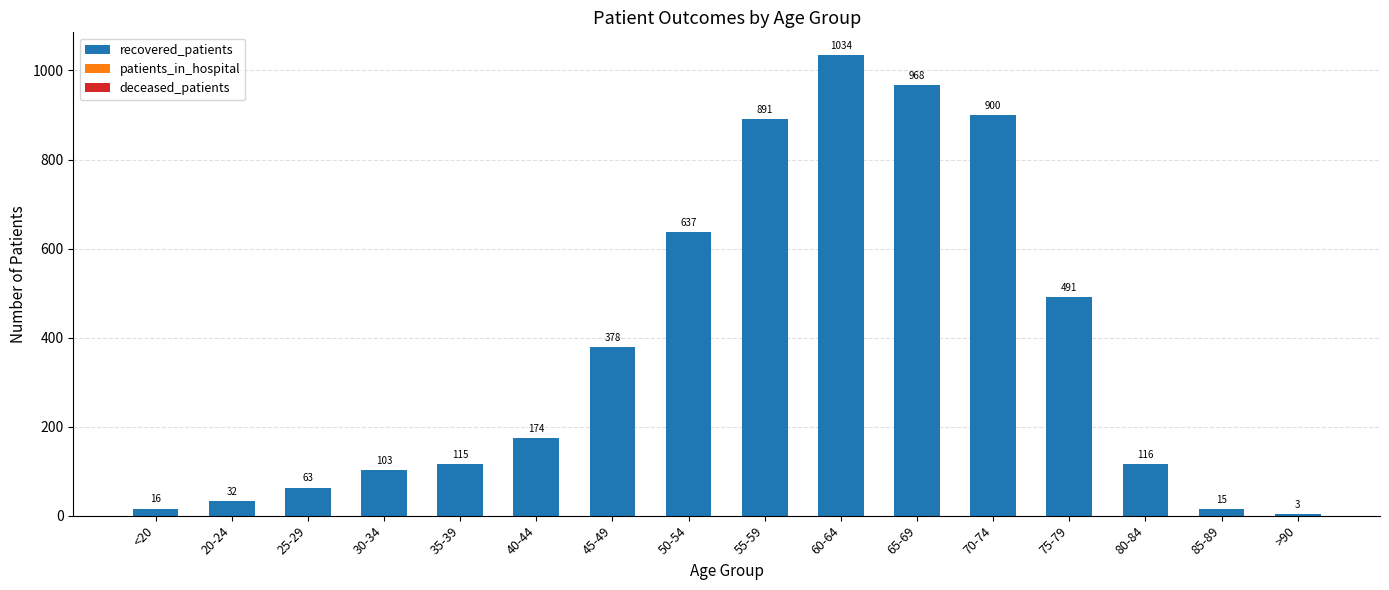

Reading left to right, what are all the values shown in this chart?

<20=16	20-24=32	25-29=63	30-34=103	35-39=115	40-44=174	45-49=378	50-54=637	55-59=891	60-64=1034	65-69=968	70-74=900	75-79=491	80-84=116	85-89=15	>90=3